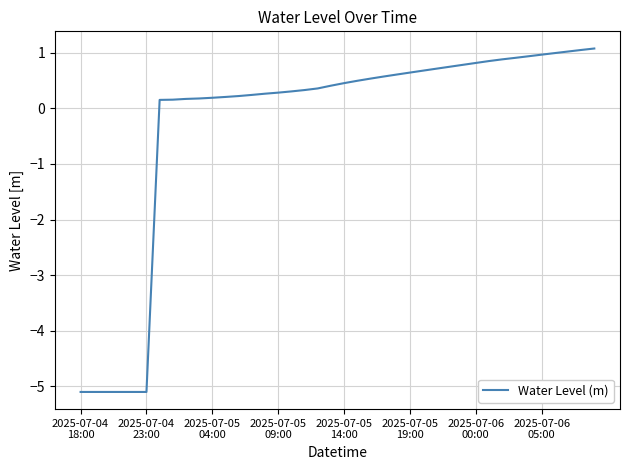

What is the difference between the maximum and minimum values?

6.2